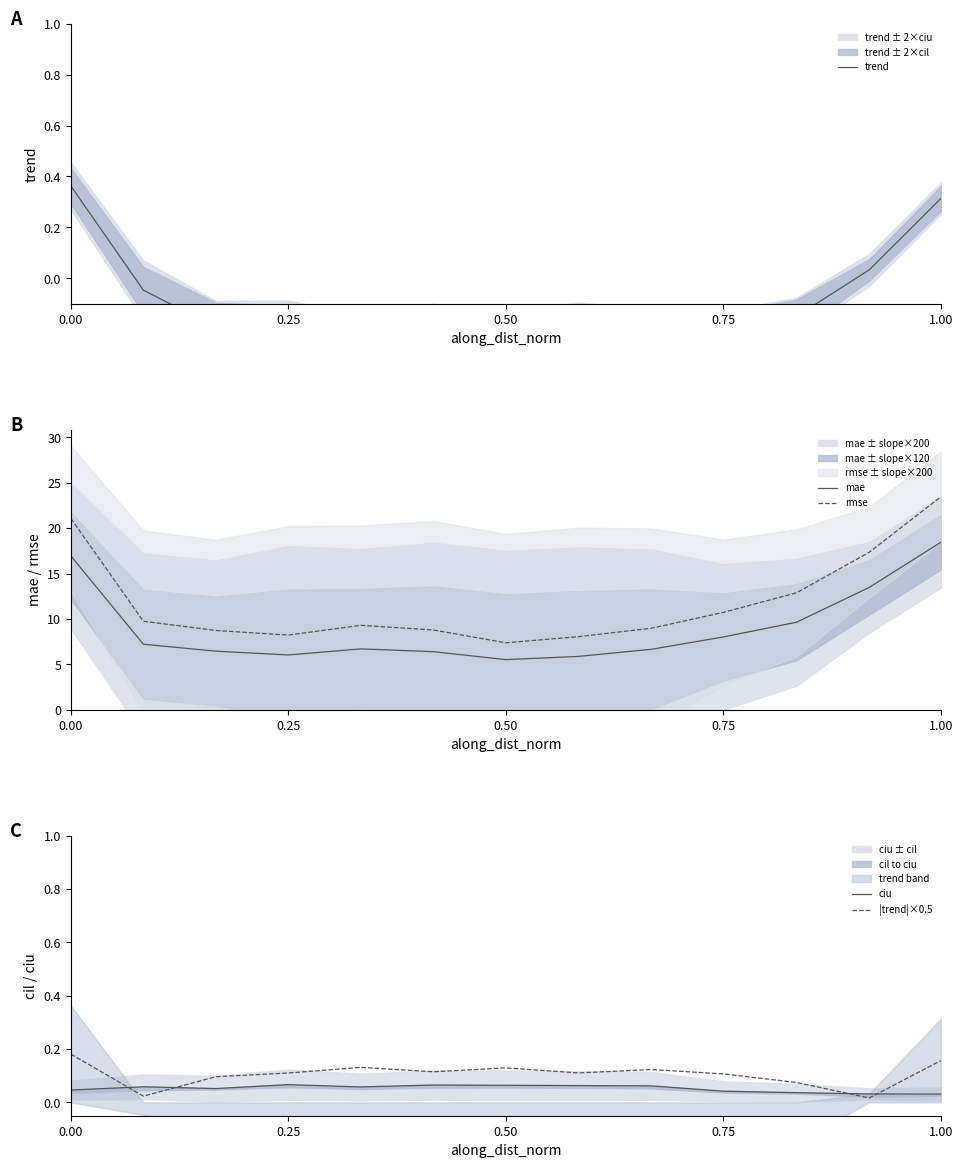

True or false: mae and rmse cross at least once.

False